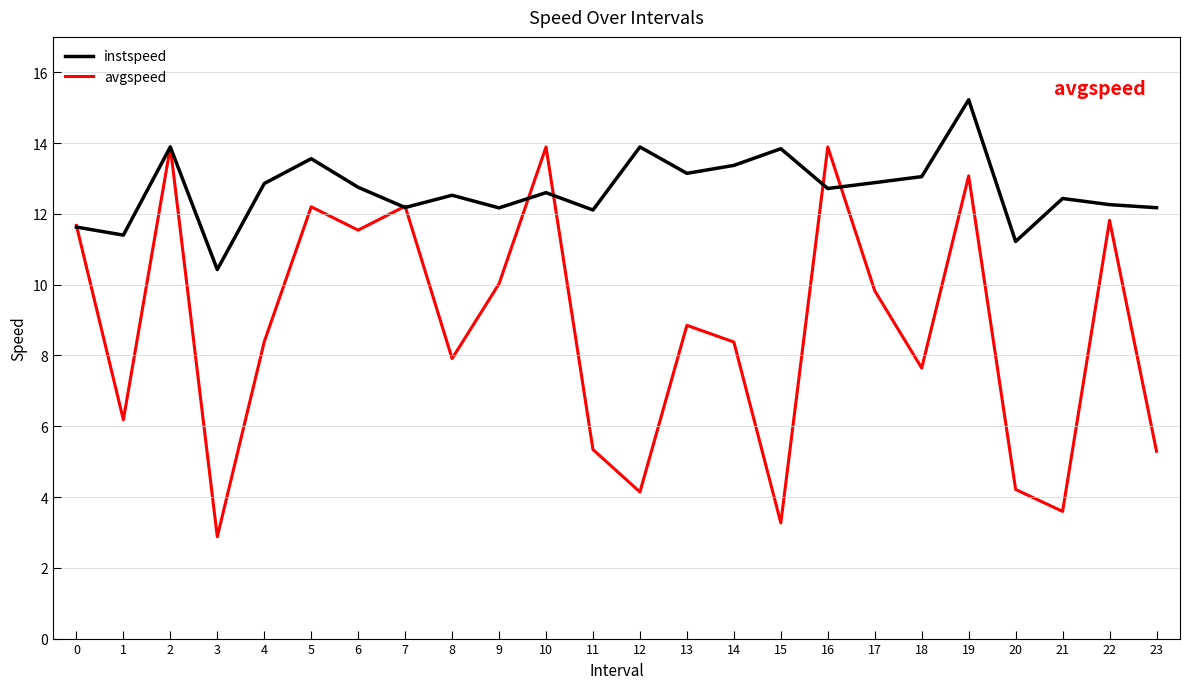

What is the difference between the instspeed values at 22 and 3?

1.8